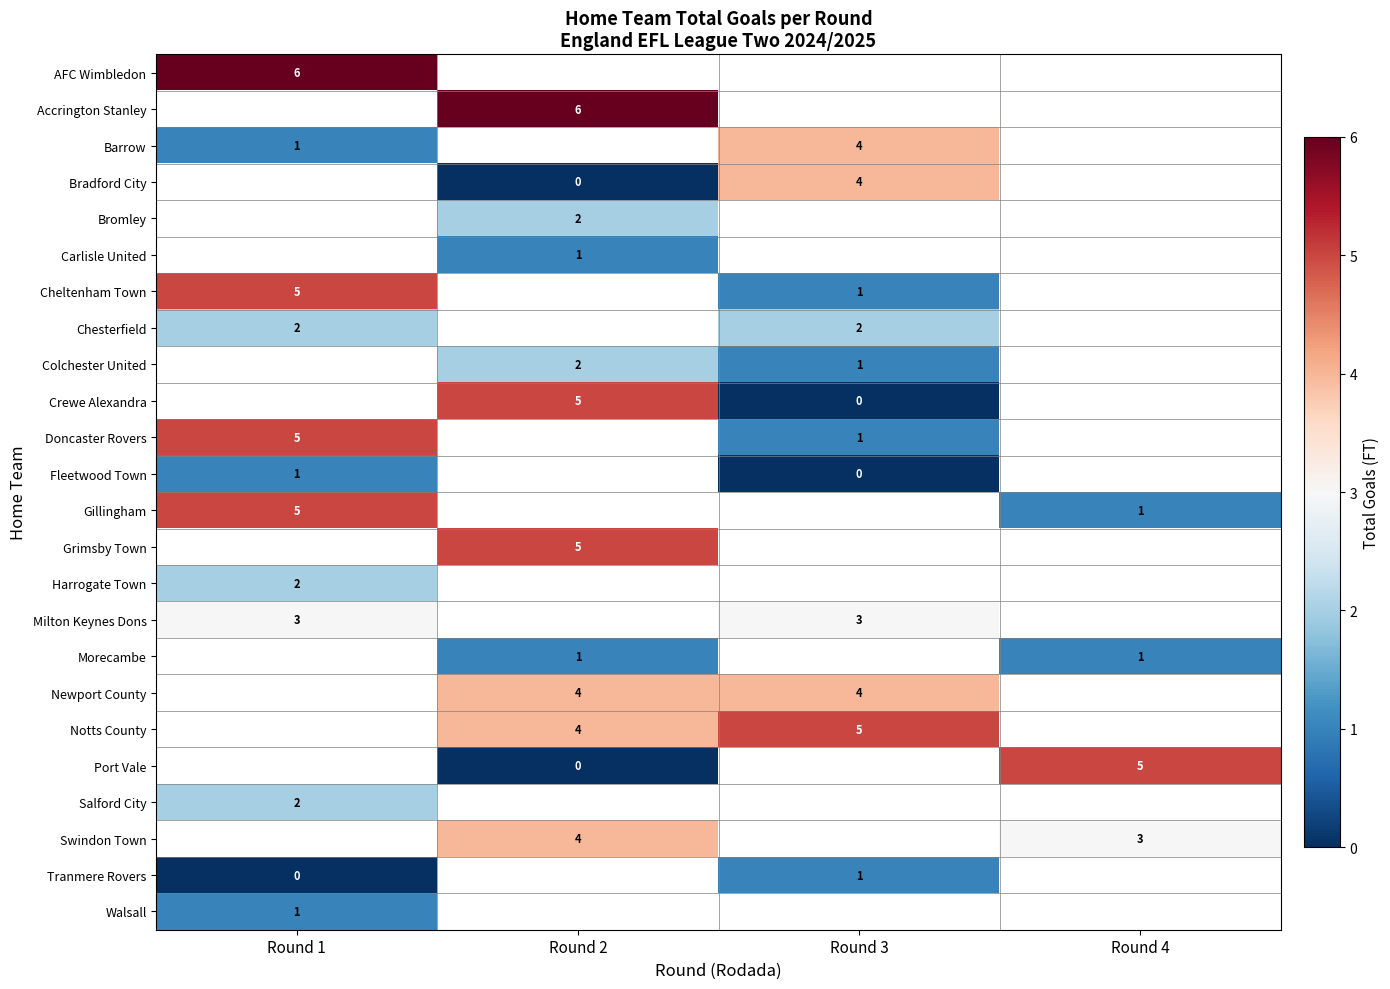

At how many categories does at least one series exceed 5?

2